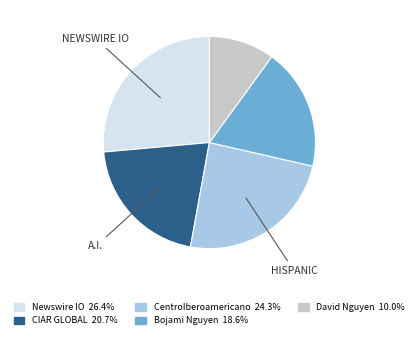

Is there a majority slice in this chart?

No